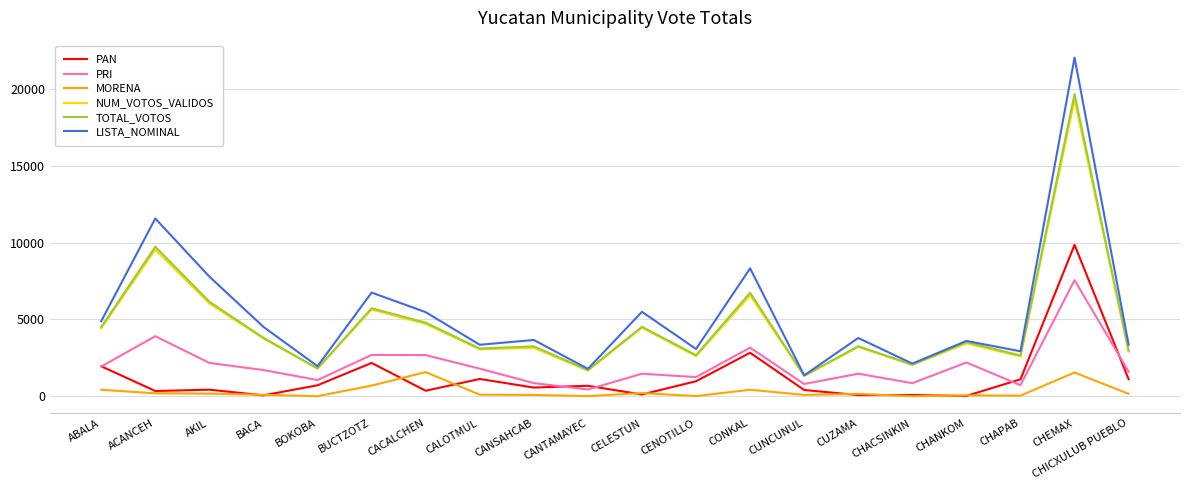

What is the sum of all PRI values?

40294